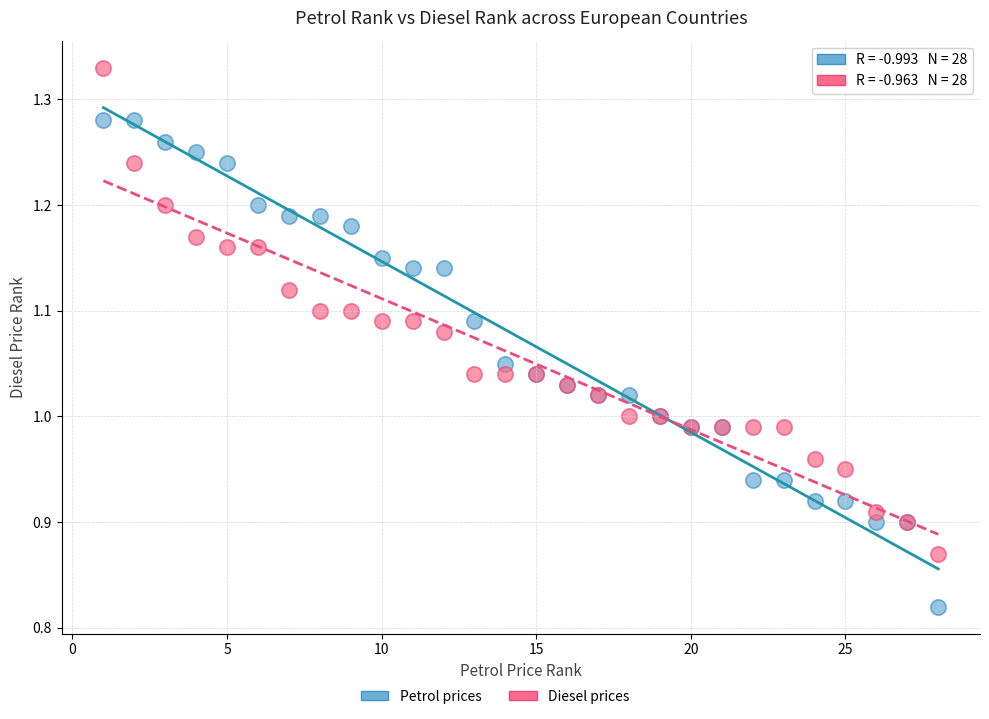

Which series contains the highest Y value?

Diesel prices